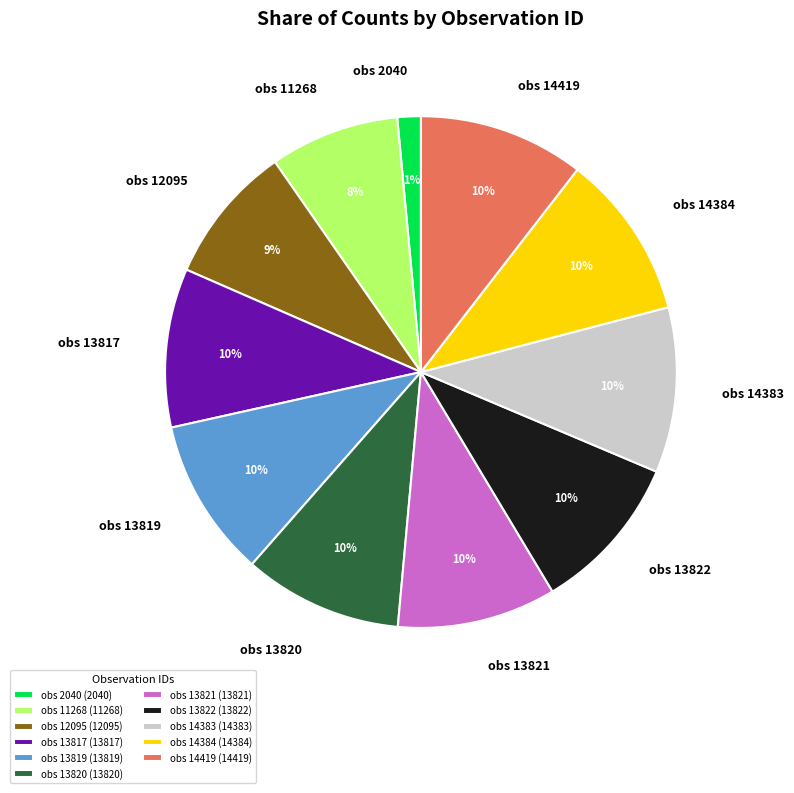

Count the number of slices in the pie.

11